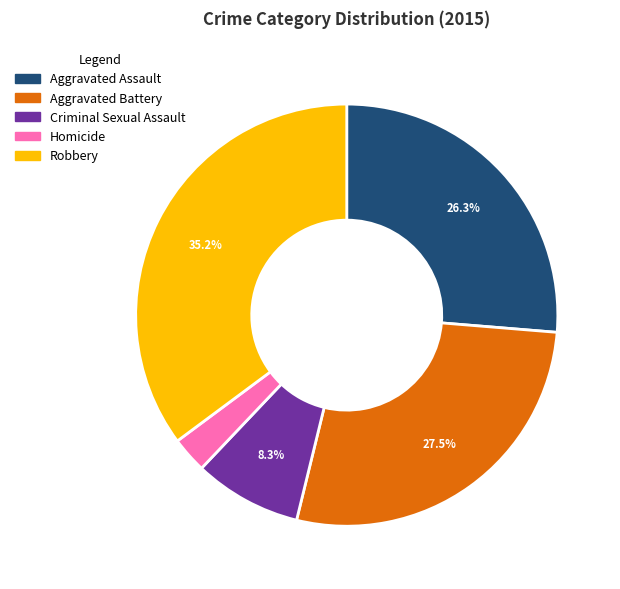

Is it true that Aggravated Battery is 38% of the pie?

False